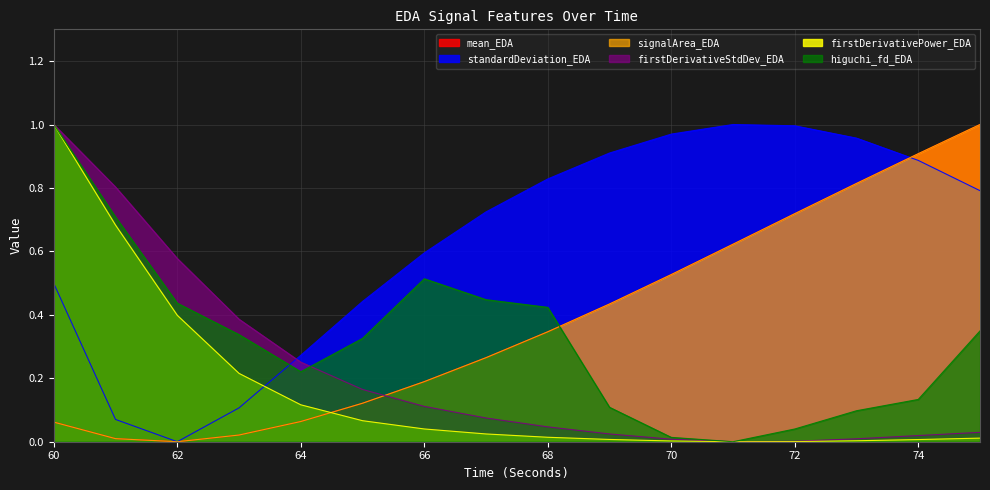

Is the value of firstDerivativePower_EDA at 72 greater than the value of mean_EDA at 75?

No